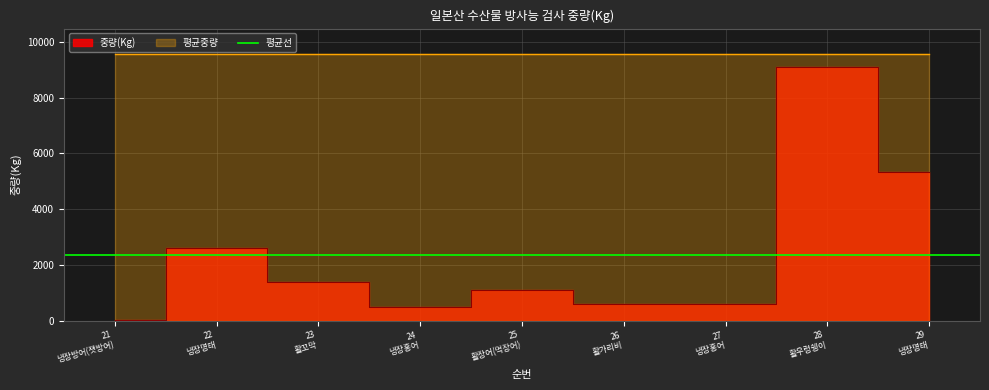

How many lines are shown in the chart?

1